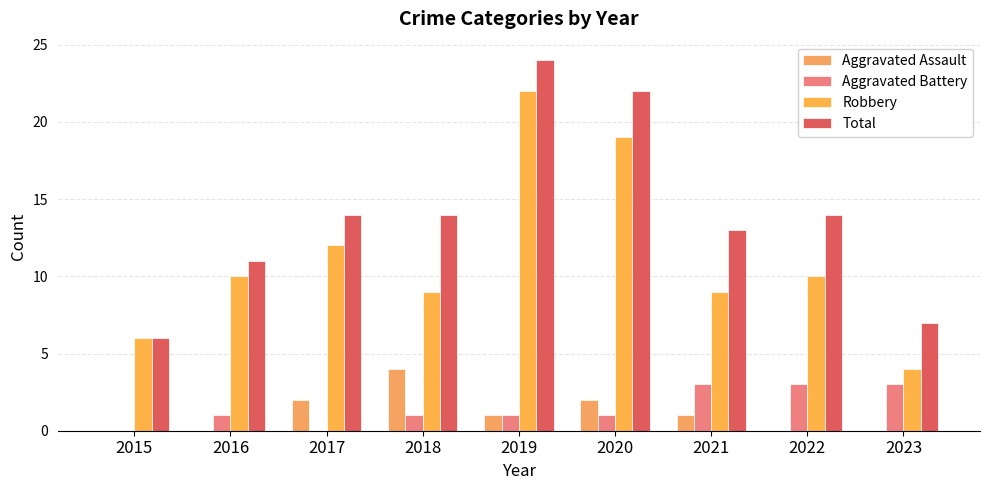

Reading left to right, what are all the values shown in this chart?

Aggravated Assault: 2015=0	2016=0	2017=2	2018=4	2019=1	2020=2	2021=1	2022=0	2023=0
Aggravated Battery: 2015=0	2016=1	2017=0	2018=1	2019=1	2020=1	2021=3	2022=3	2023=3
Robbery: 2015=6	2016=10	2017=12	2018=9	2019=22	2020=19	2021=9	2022=10	2023=4
Total: 2015=6	2016=11	2017=14	2018=14	2019=24	2020=22	2021=13	2022=14	2023=7